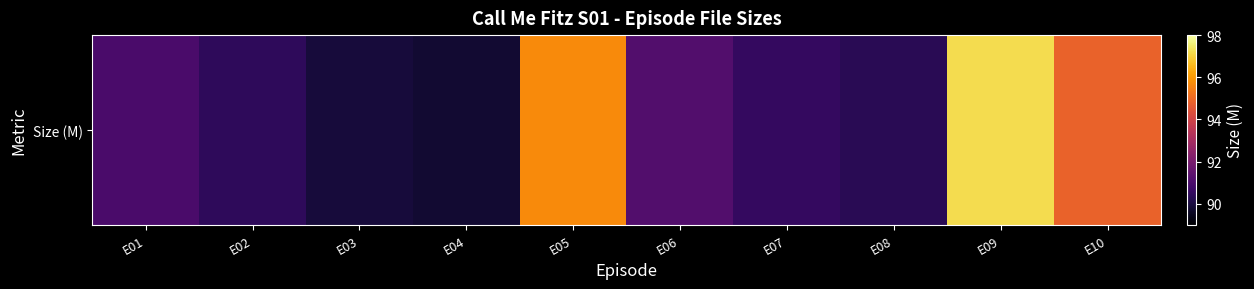

What is the ratio of the value at E03 to the value at E04?

1.0